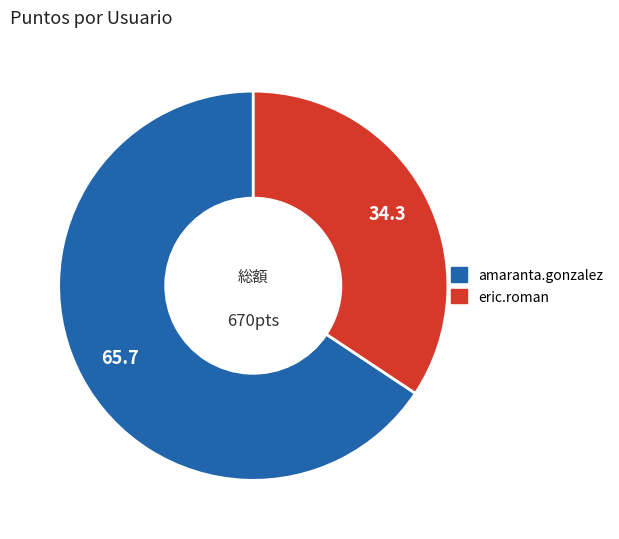

What is the largest slice in the pie chart?

amaranta.gonzalez